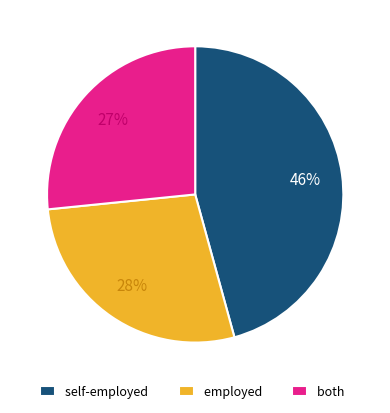

What percentage is the self-employed slice, to the nearest percent?

46%